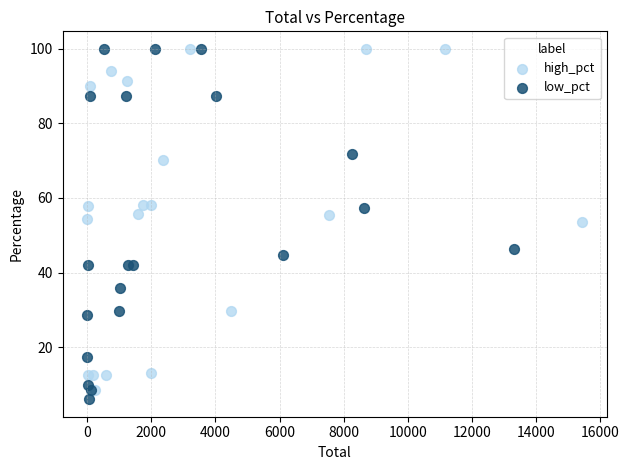

Which series contains the lowest Y value?

low_pct